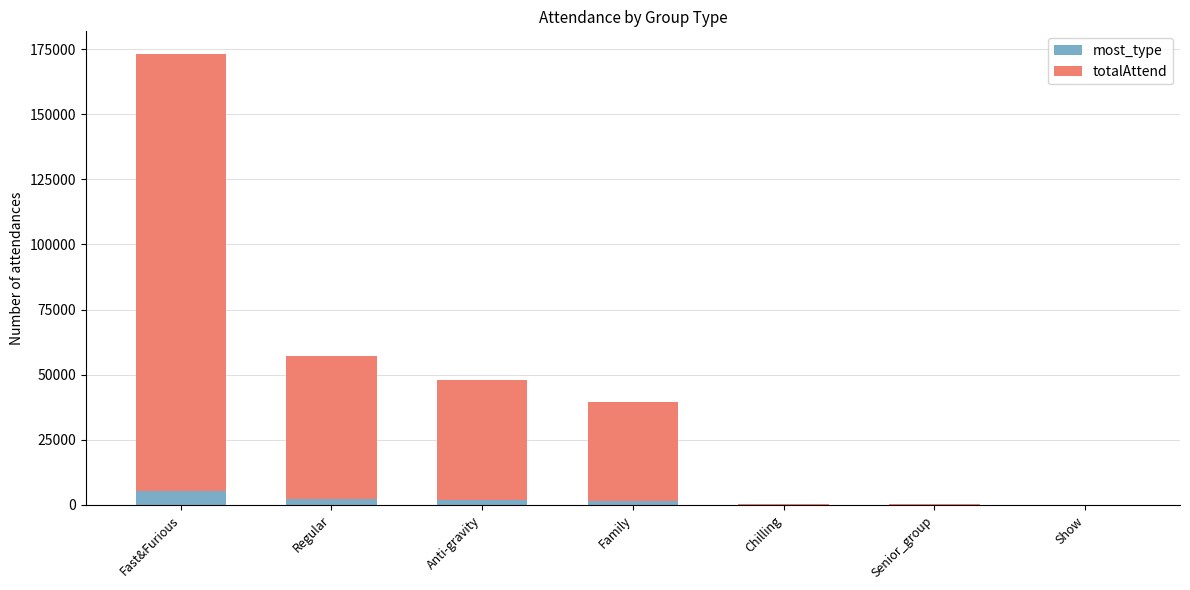

How many categories are shown in the chart?

7